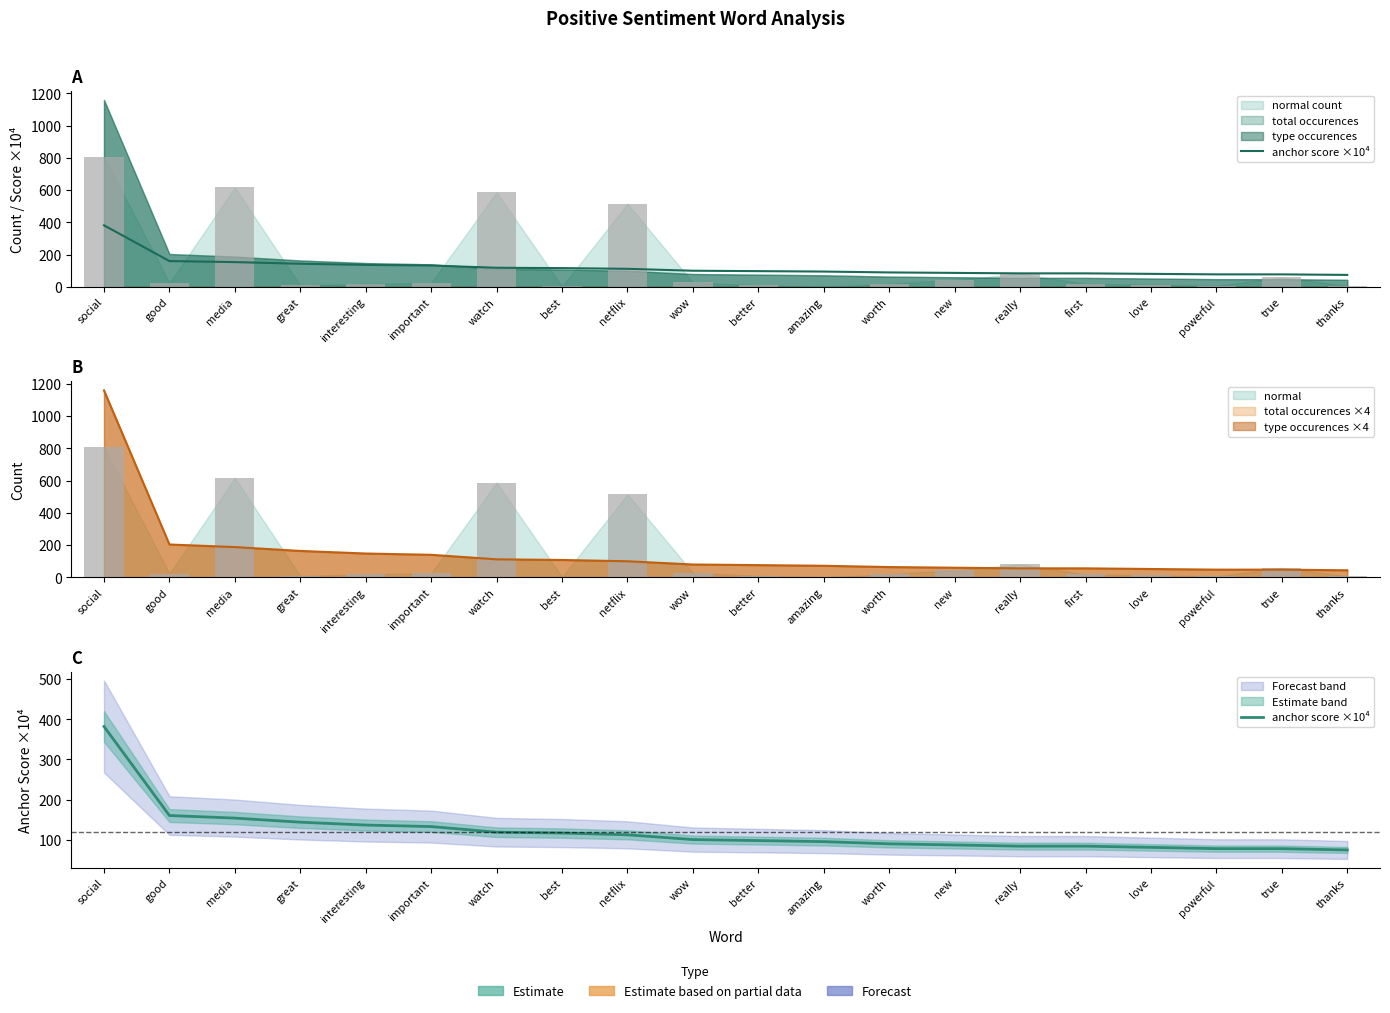

Between media and good, which is larger?

good